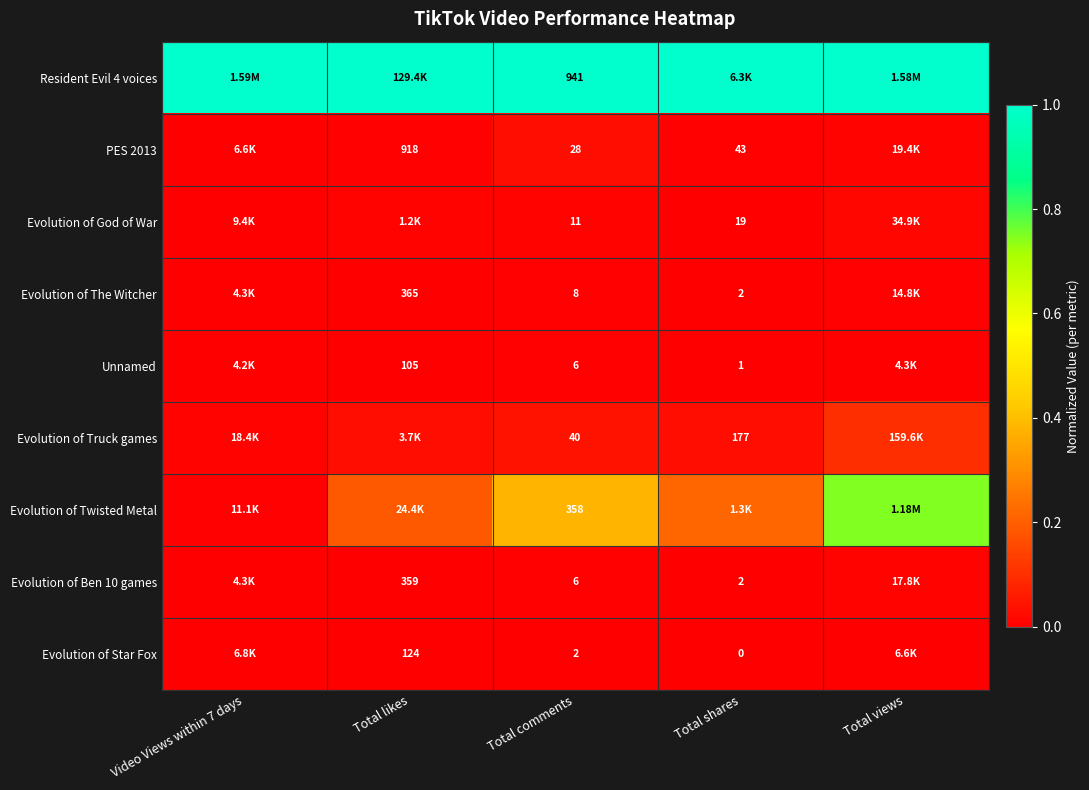

Is the value of PES 2013 at Total likes greater than the value of Evolution of The Witcher at Total comments?

Yes